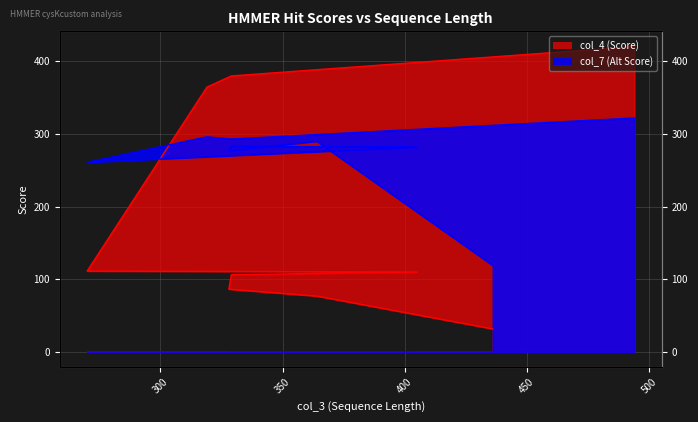

Between 364 and 270, which is larger?

270